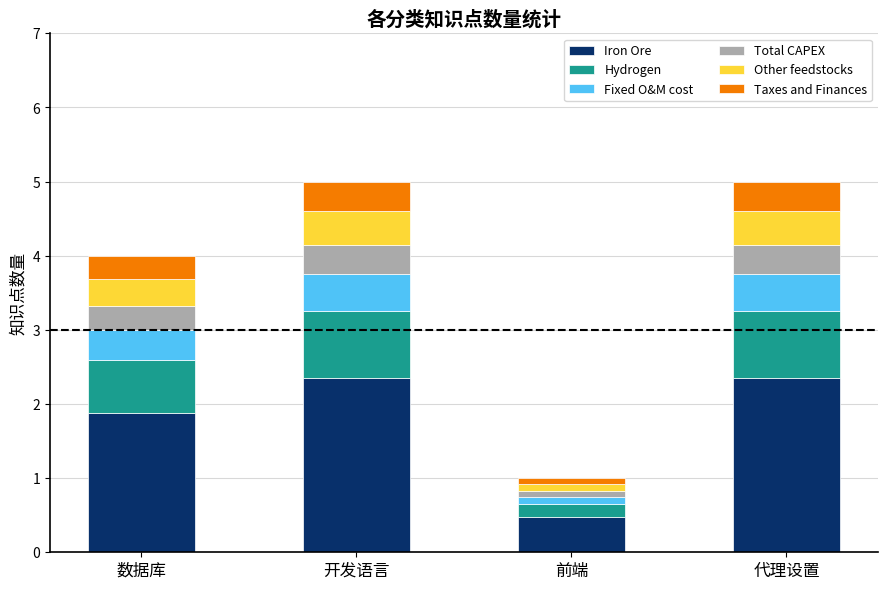

Is it true that Iron Ore equals 2.3 at 代理设置?

True